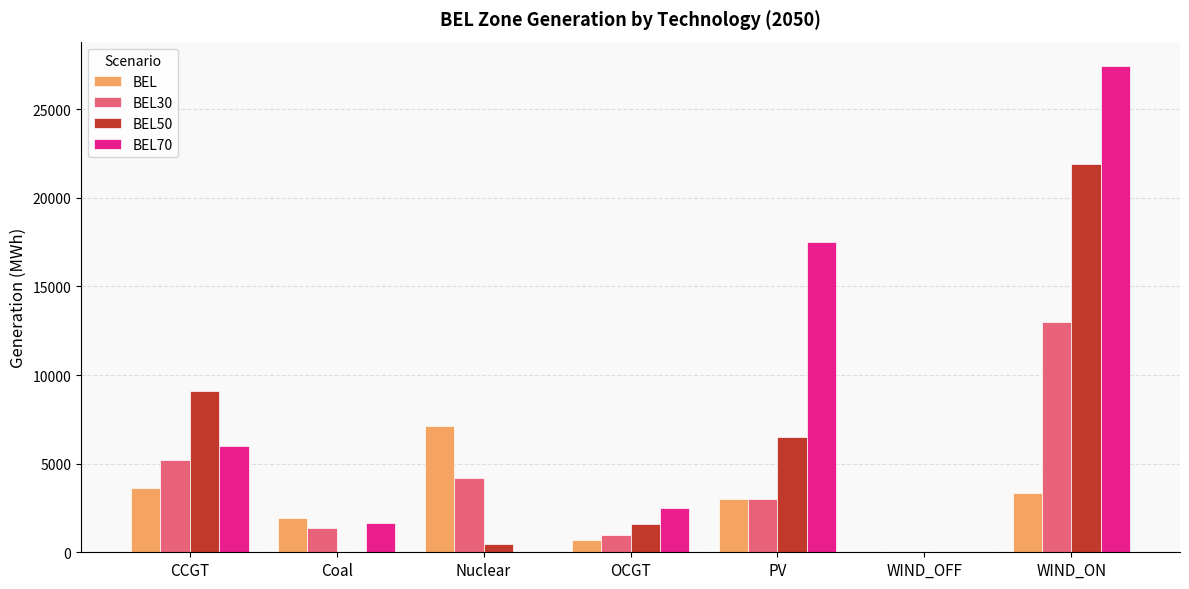

The value of BEL70 at OCGT is 1193.7. True or false?

False